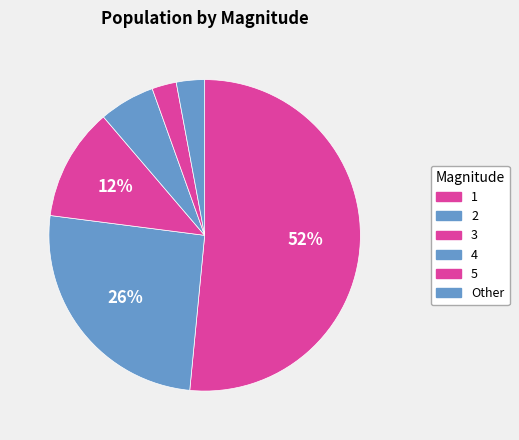

How many slices are in this pie chart?

6